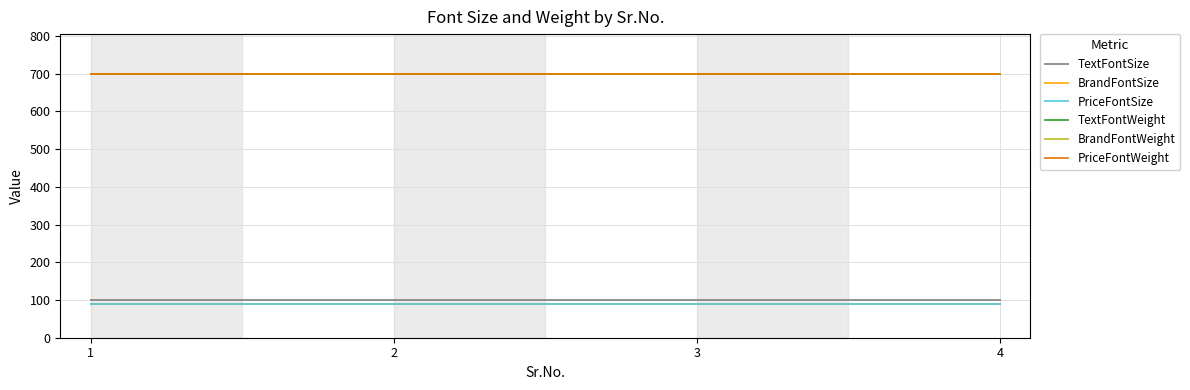

What is the value of the BrandFontWeight point at the 1st from the left?

700